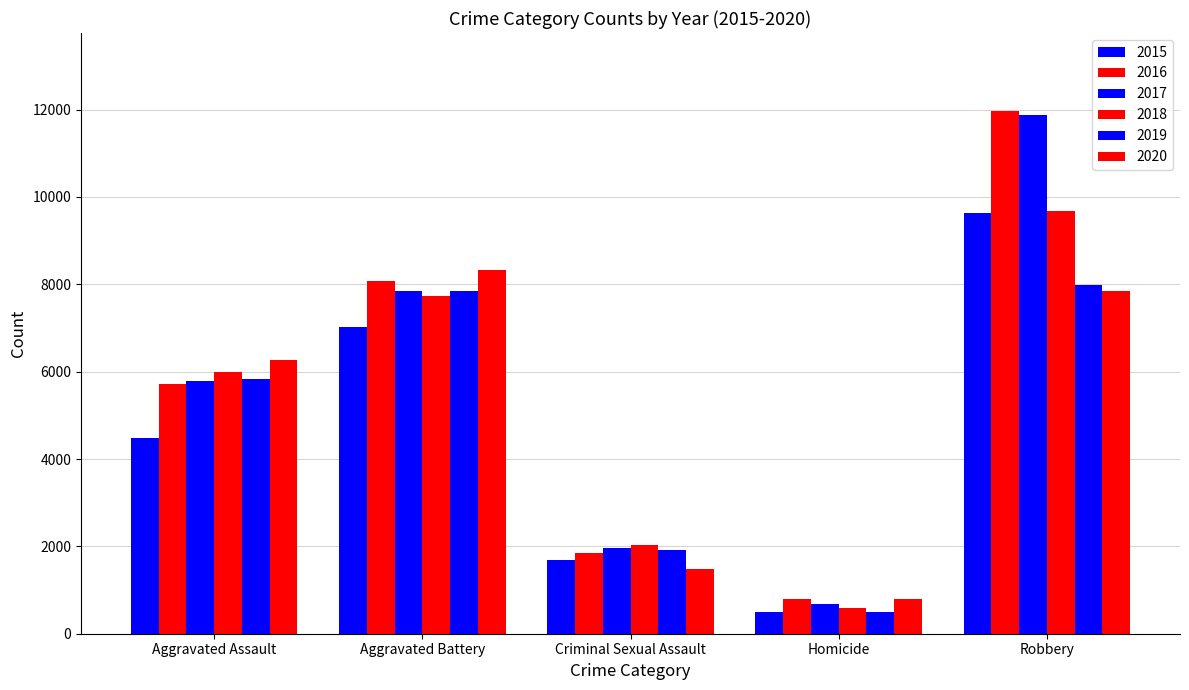

How many distinct data groups are displayed?

6